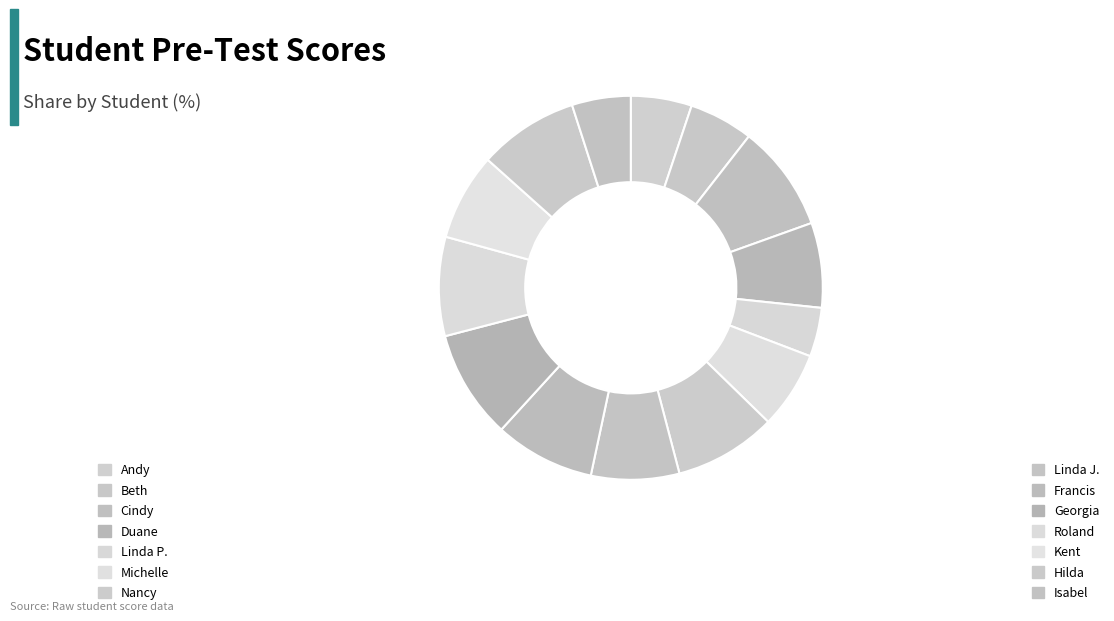

Rank the categories by value from lowest to highest.

Linda P., Isabel, Andy, Beth, Michelle, Duane, Kent, Linda J., Roland, Francis, Hilda, Nancy, Cindy, Georgia